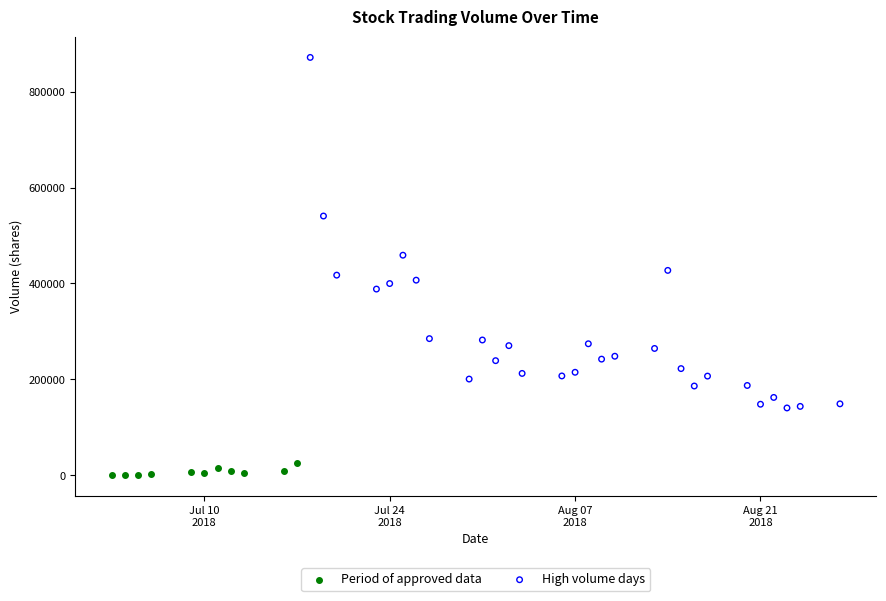

Which series reaches the minimum Y coordinate?

Period of approved data